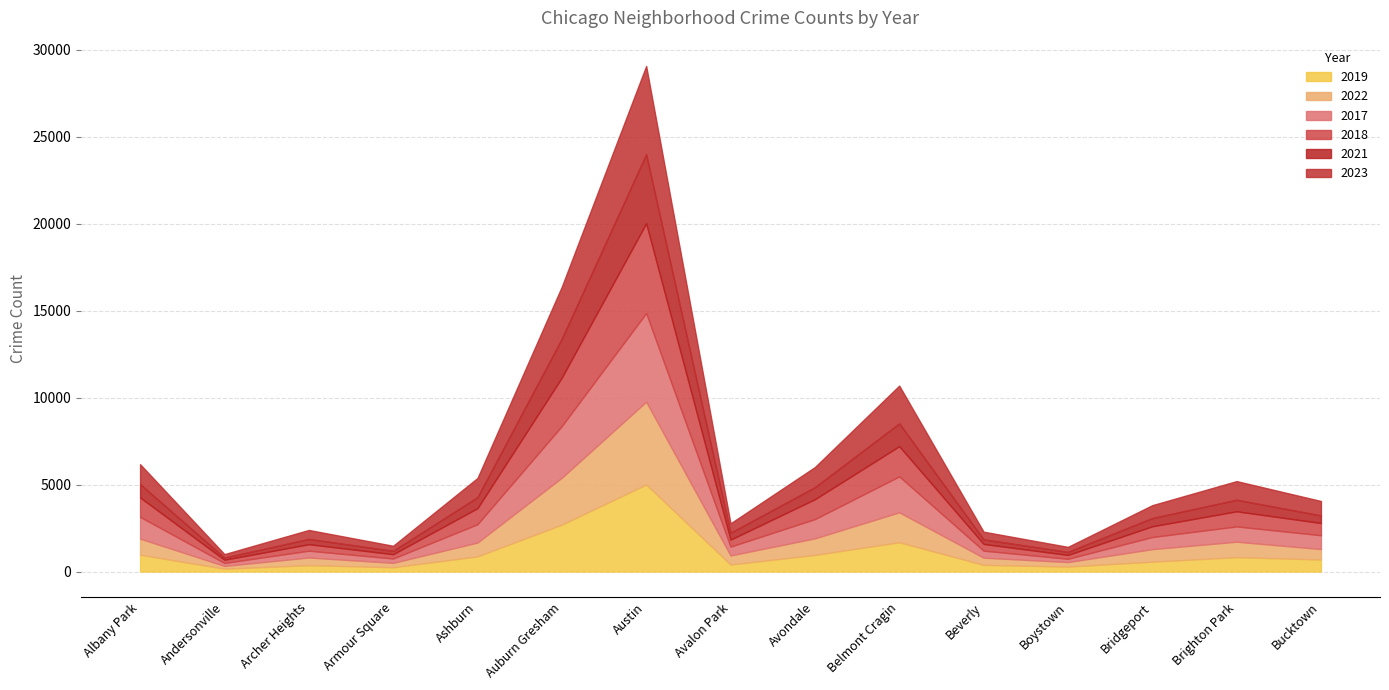

Reading left to right, transcribe all the data shown in this chart.

2019: 968	166	368	249	872	2700	5008	405	957	1687	385	287	568	828	694
2022: 926	157	440	251	797	2699	4762	522	953	1720	414	258	722	888	599
2017: 1252	171	391	250	1053	2973	5096	508	1107	2066	403	188	697	879	795
2018: 1117	184	374	248	924	2787	5163	401	1142	1737	386	224	616	870	704
2021: 767	123	303	193	630	2237	3970	395	692	1313	264	173	474	664	435
2023: 1145	202	516	292	1105	2992	5080	542	1158	2171	441	289	741	1073	831